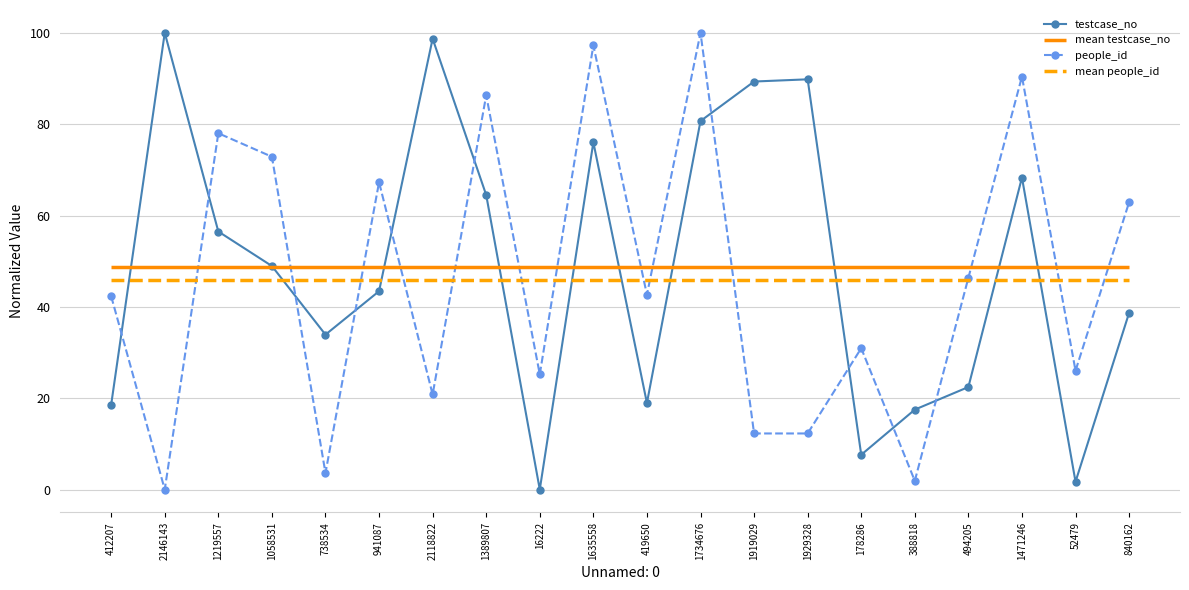

What is the total value across all series at 1471246?

158.7